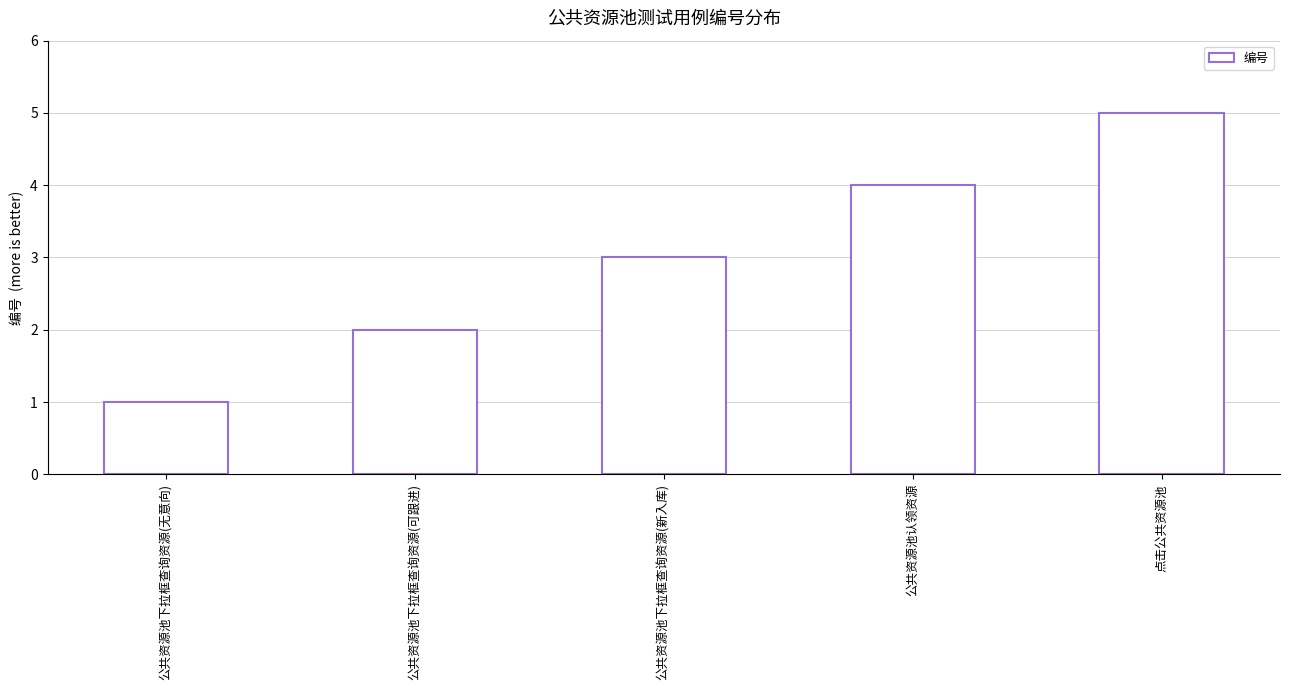

How many values are between 2 and 4?

3